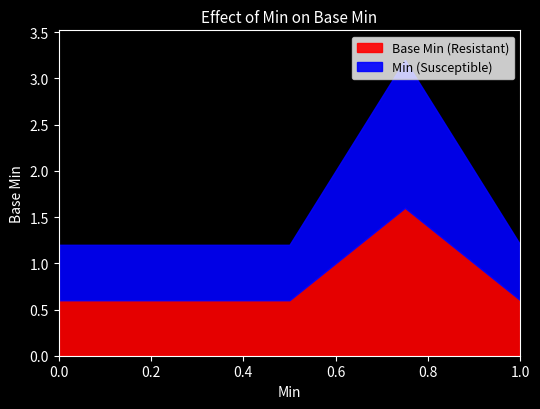

How many lines are shown in the chart?

2